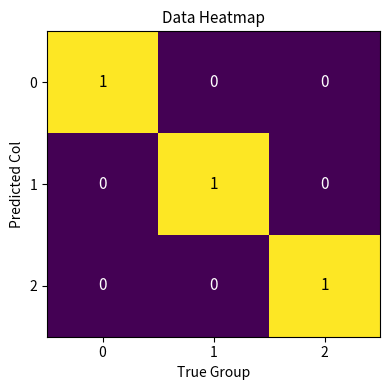

True or false: 2 has a value of 0 at 0.

True